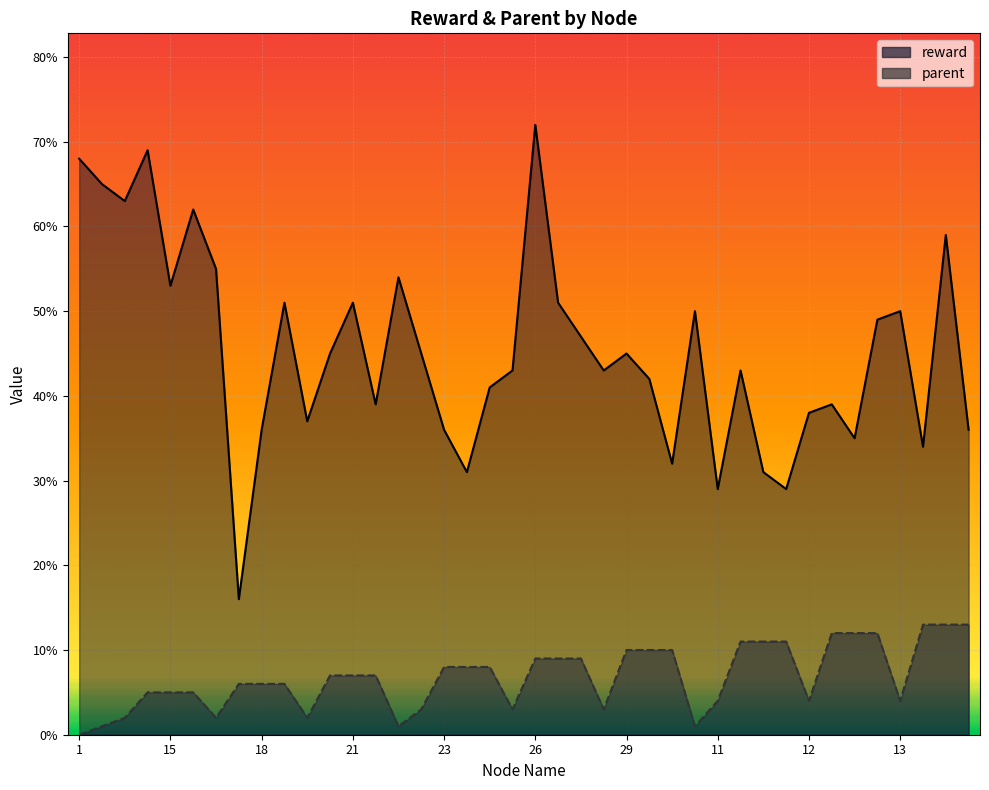

Which series changed the most between 34 and 40?

reward